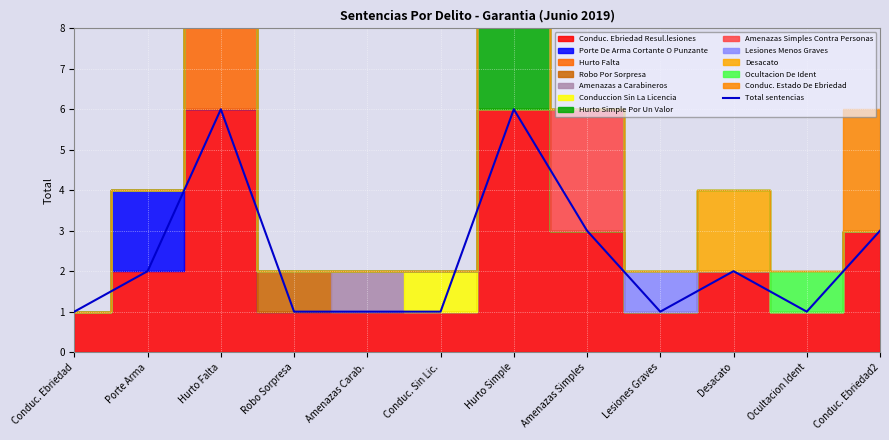

What is the value of the 1st point from the left?

1